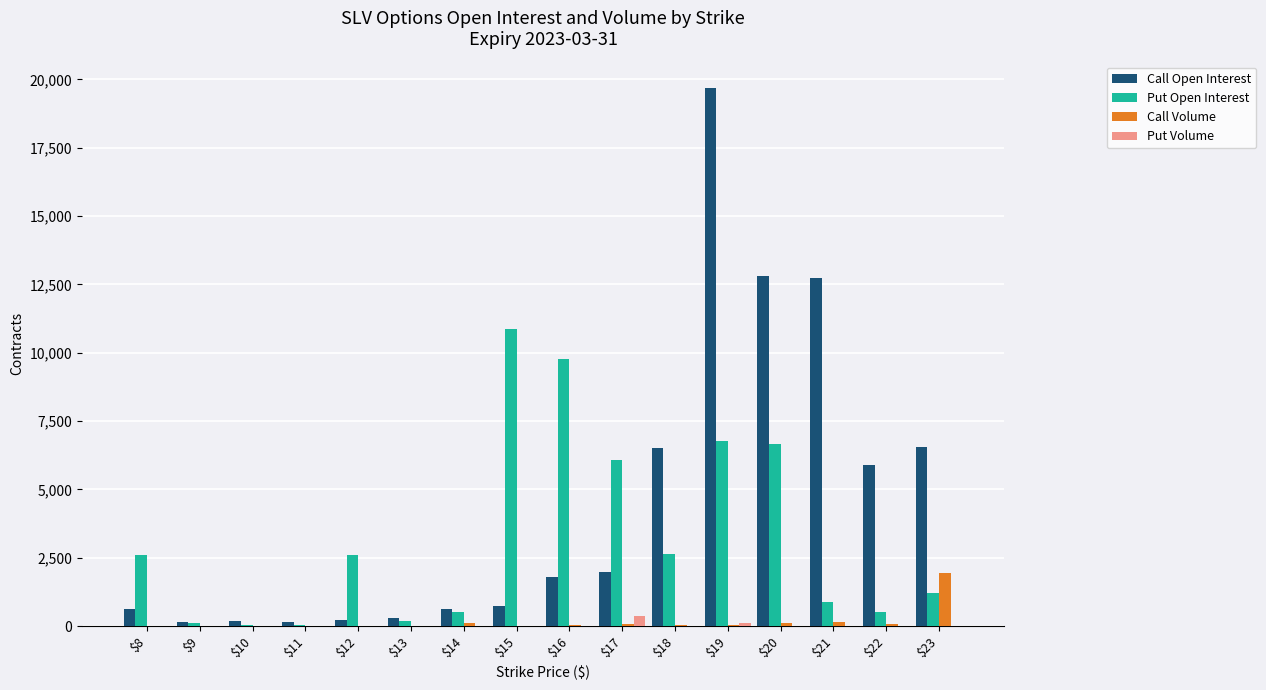

Does the chart contain stacked bars?

No